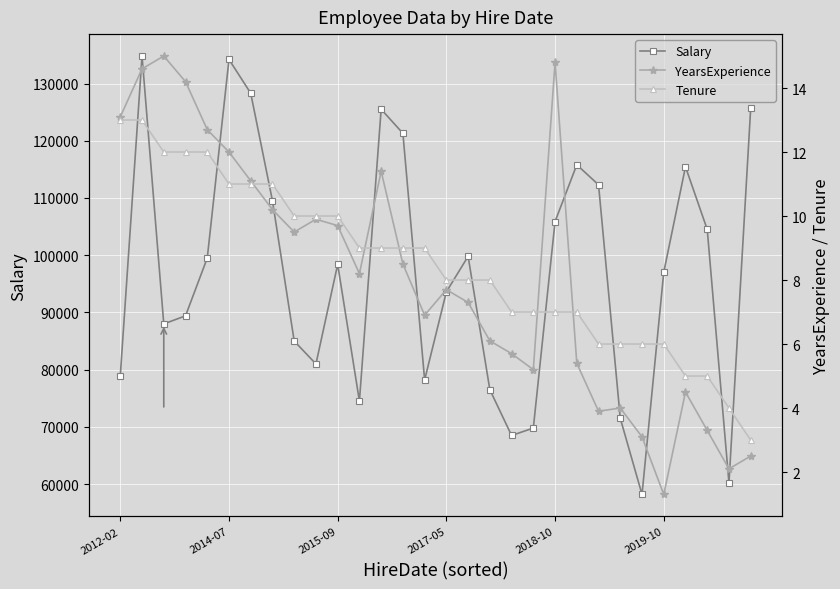

What is the maximum value for Salary?

134801.0